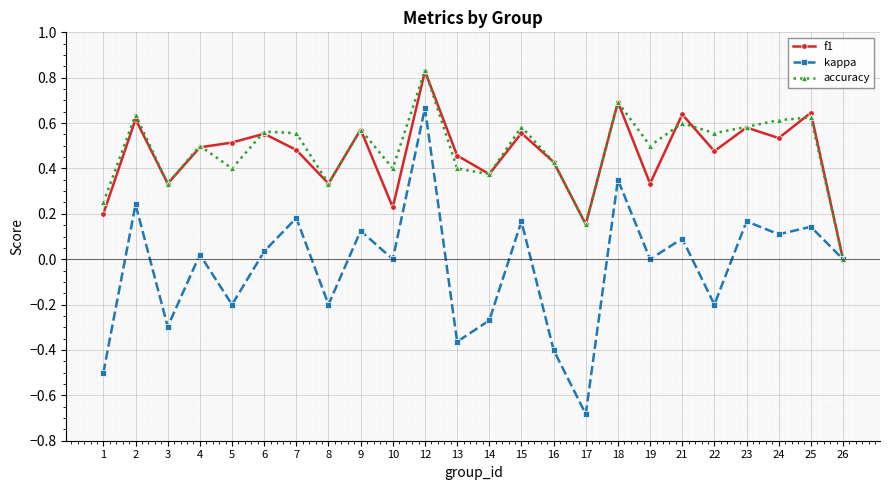

True or false: kappa has more than 0 points higher than both neighbors.

True